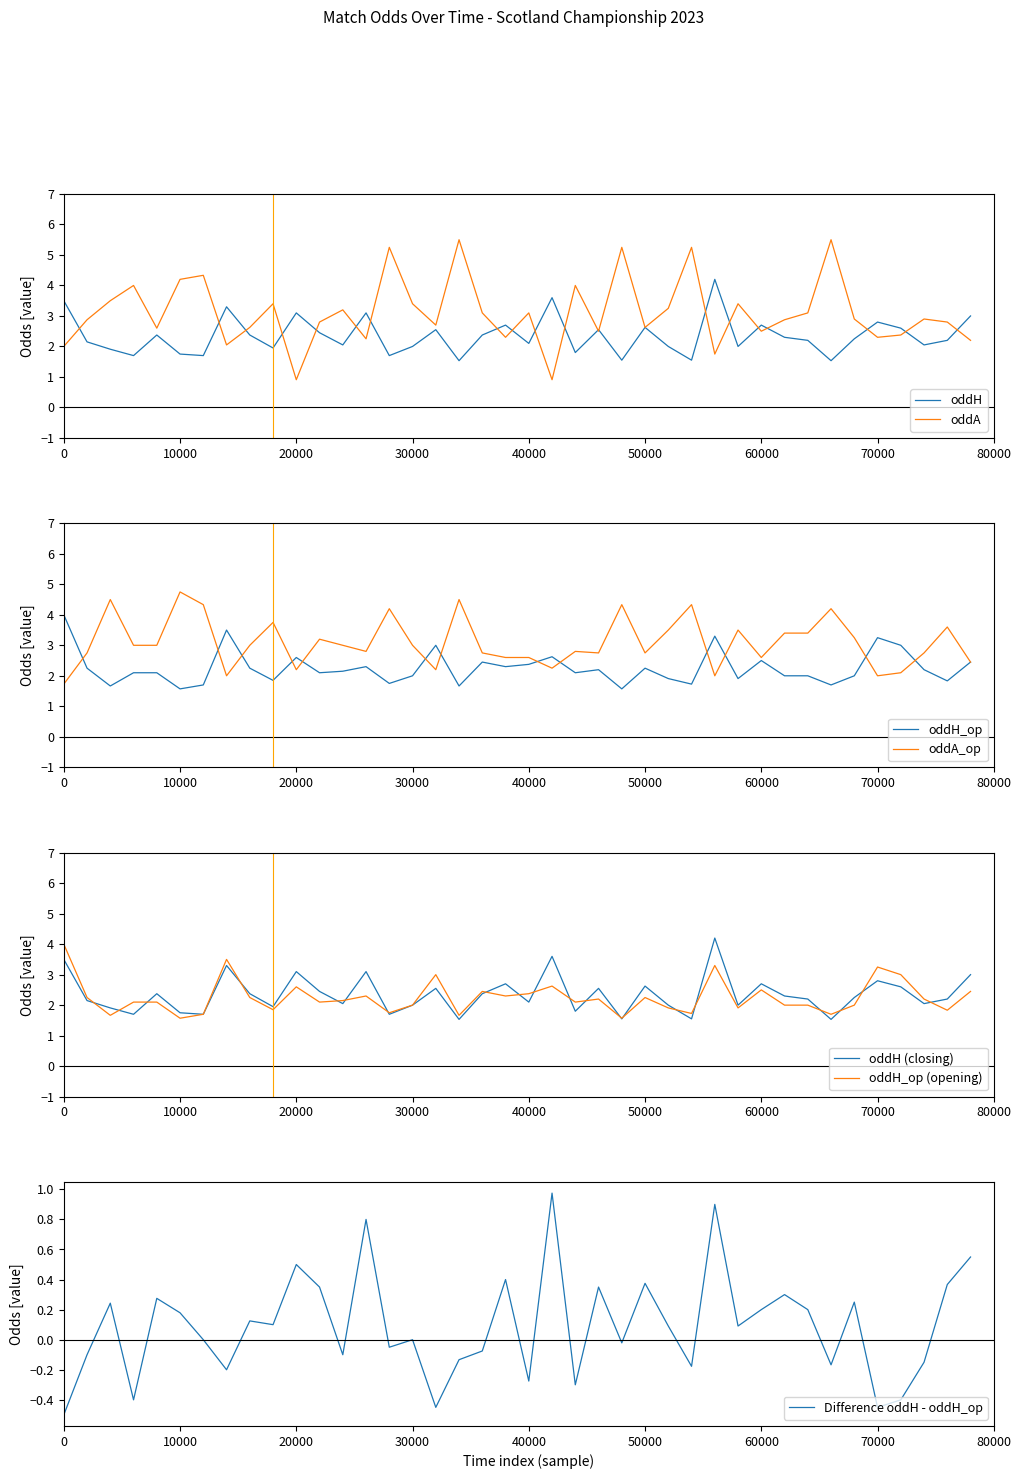

How many intersections are there between oddH_op and oddH?

20